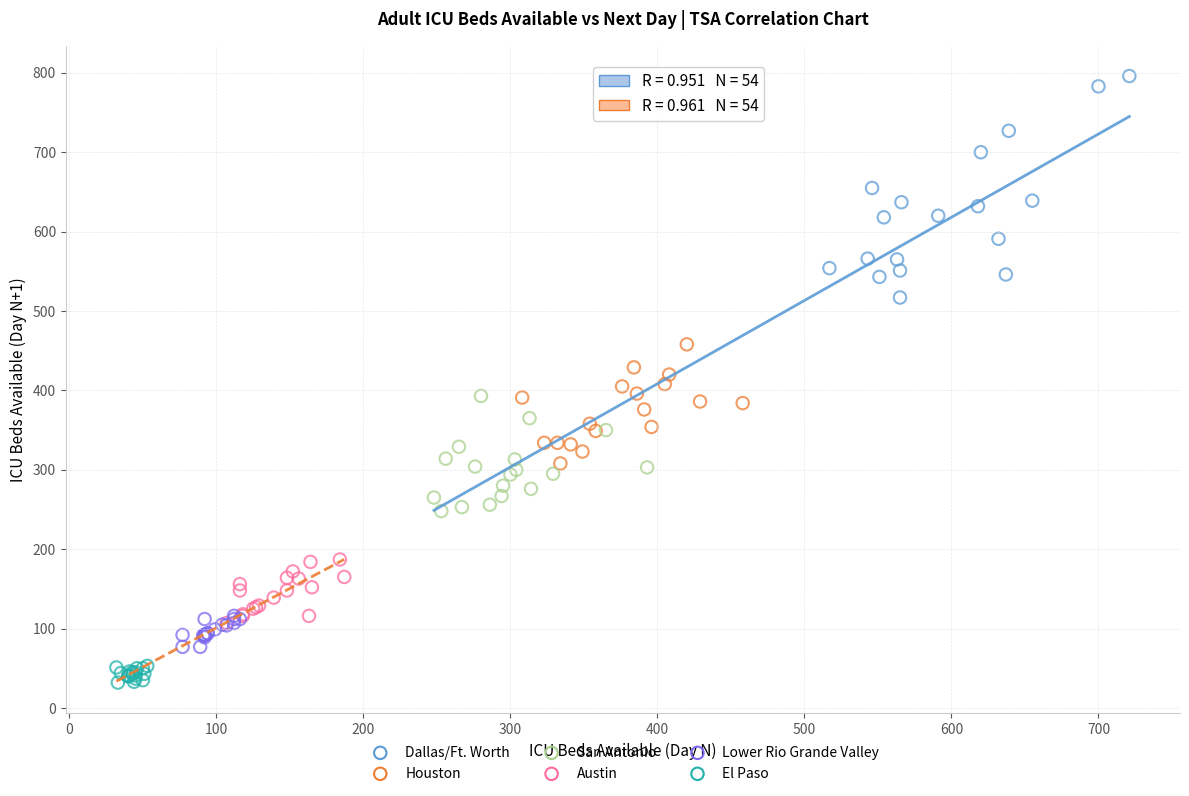

Which series reaches the maximum Y coordinate?

Dallas/Ft. Worth